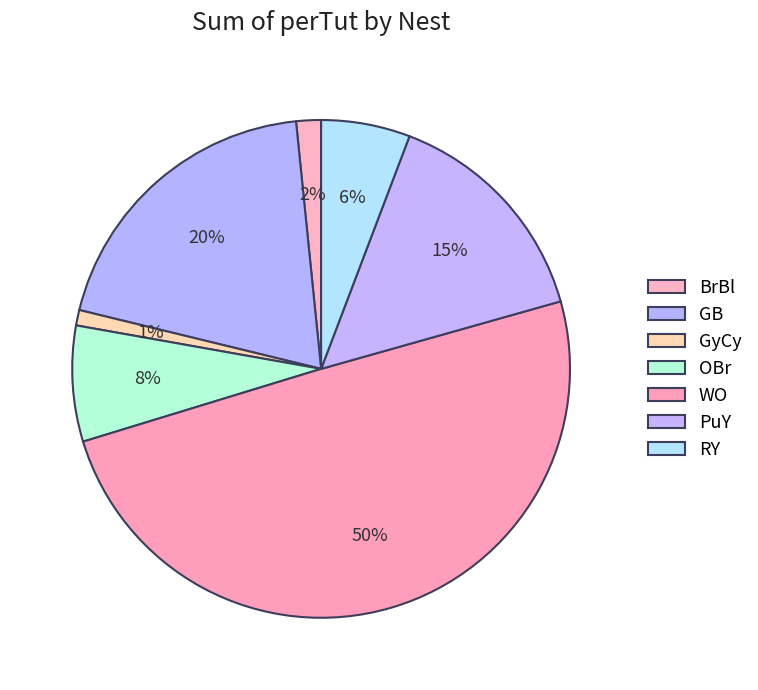

Count the number of slices in the pie.

7